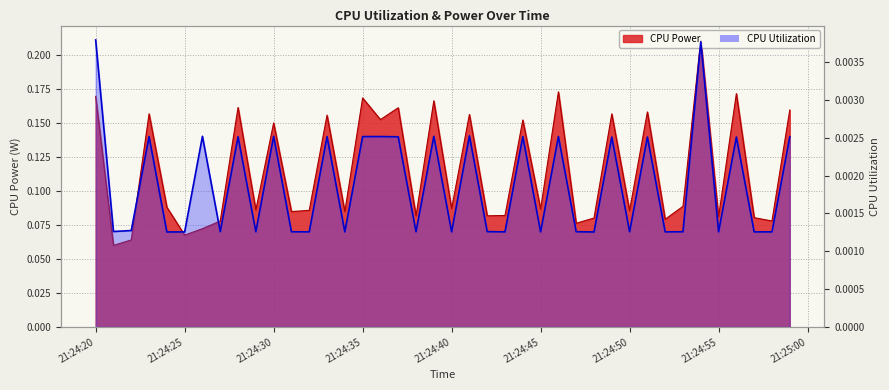

Count the values in the range 0 to 1.

40